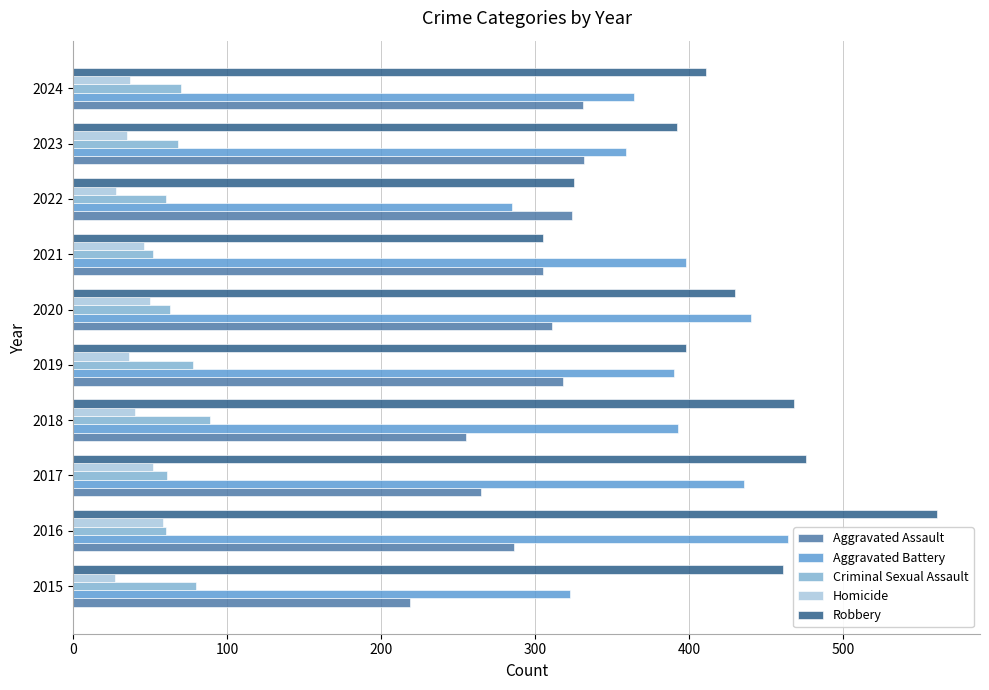

At which category is the sum across all series the highest?

2016